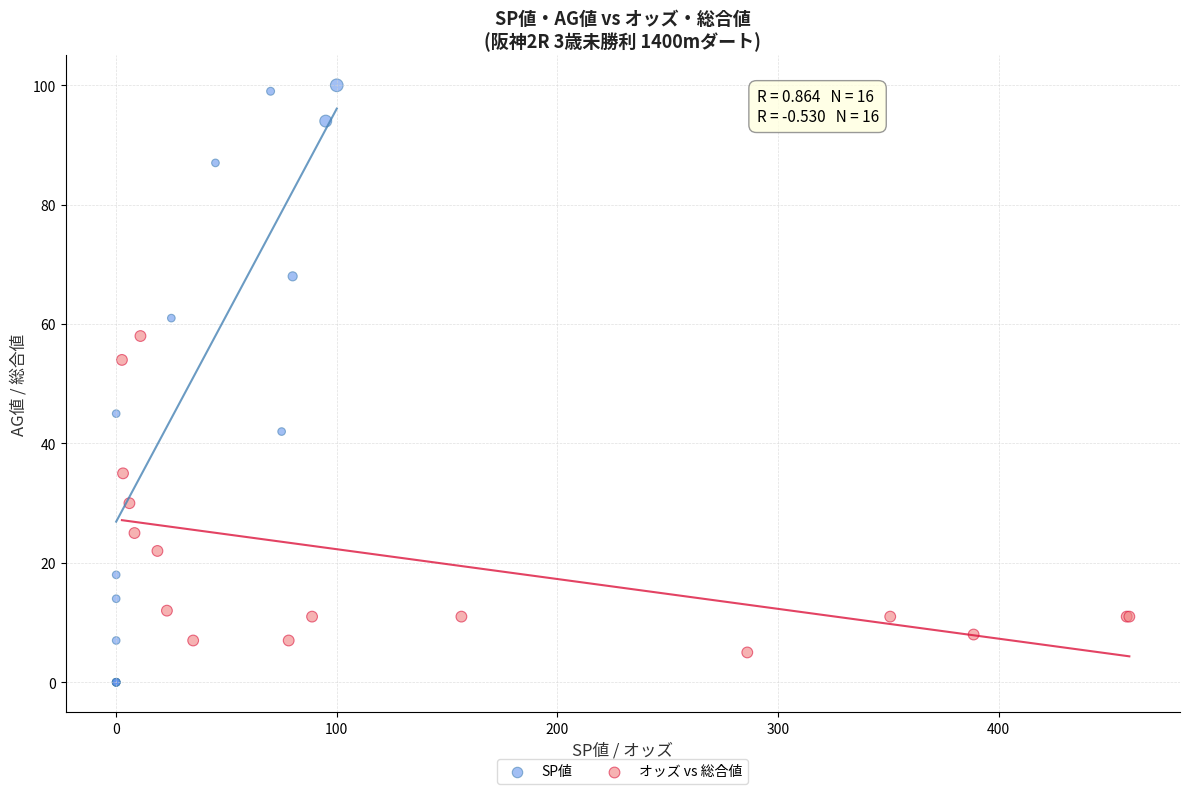

Which series has the widest spread of Y values?

SP値